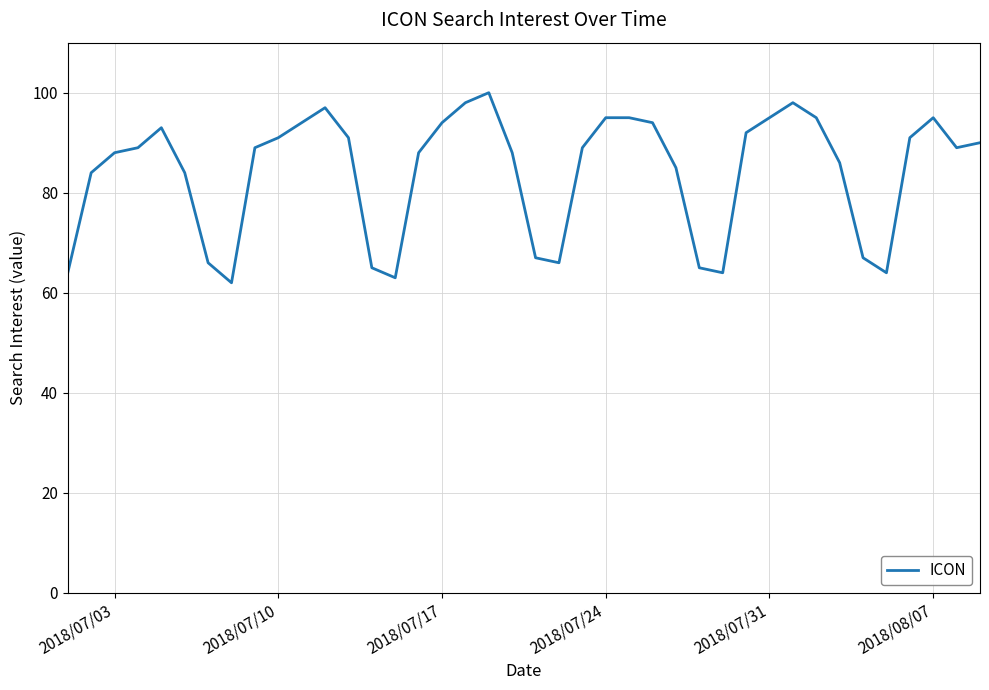

What is the greatest value displayed?

100